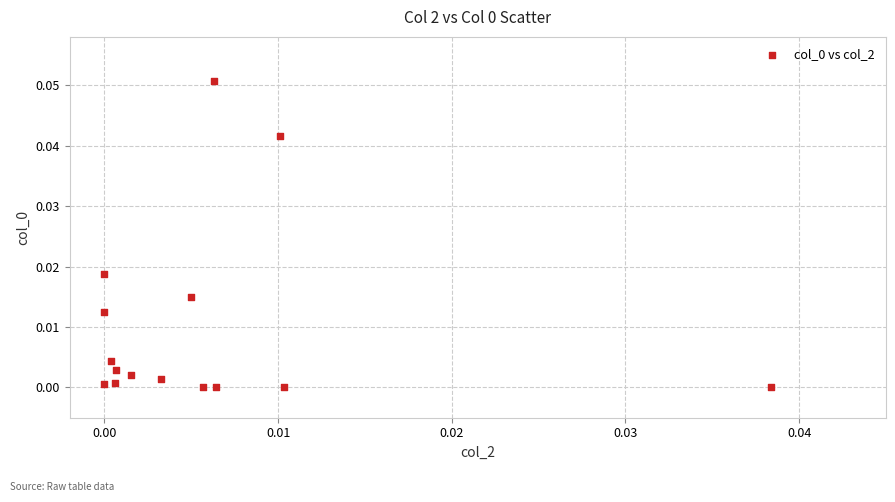

How many data points are displayed?

15